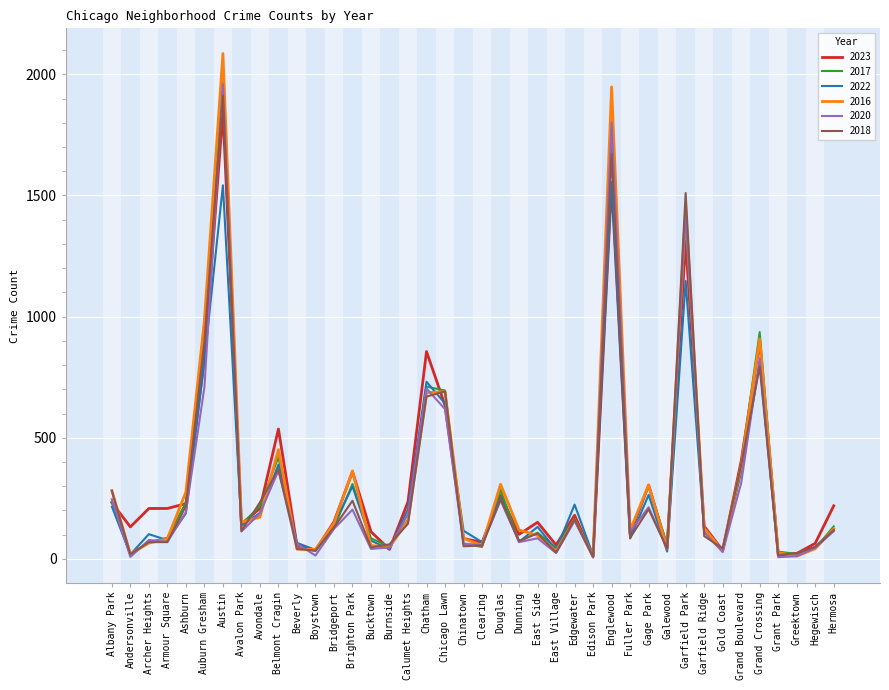

Is it true that 2020 equals 976 at Auburn Gresham?

False